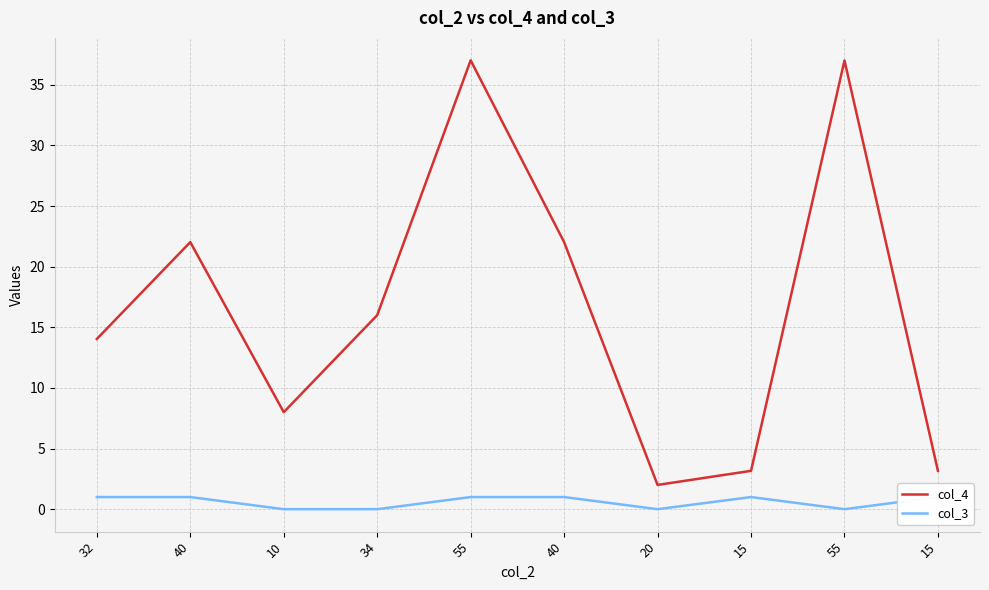

True or false: col_3 and col_4 intersect in this chart.

False